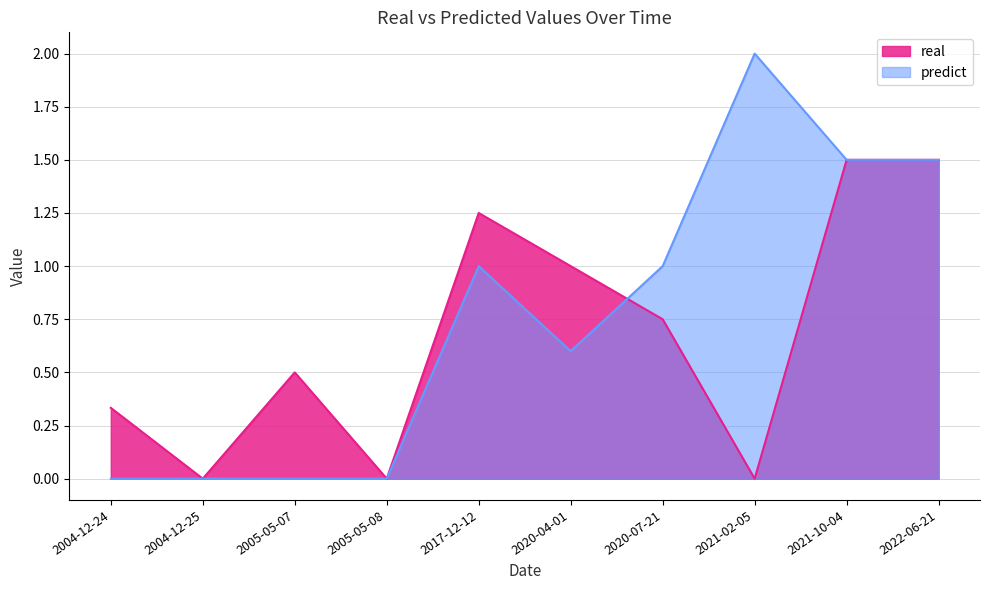

What position from the left is 2017-12-12?

5